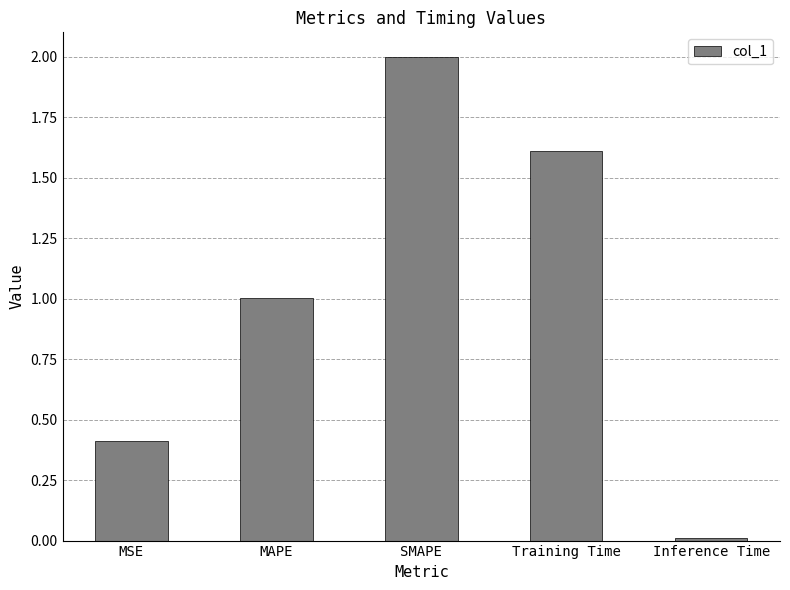

Which label corresponds to the largest value in the chart?

SMAPE